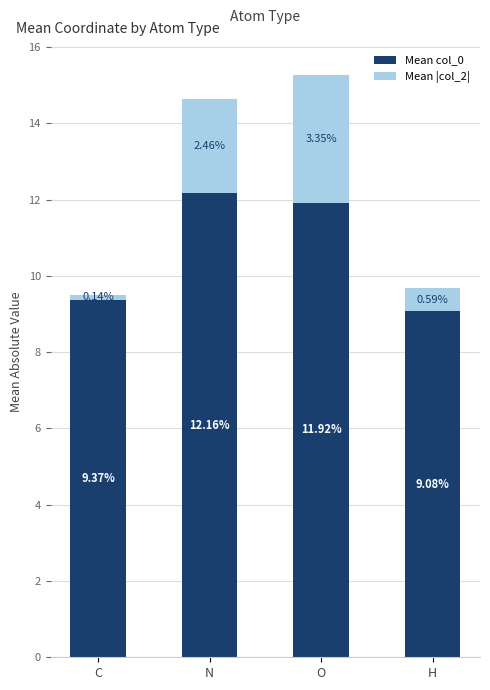

Which category has the lowest value in the Mean col_0 series?

H